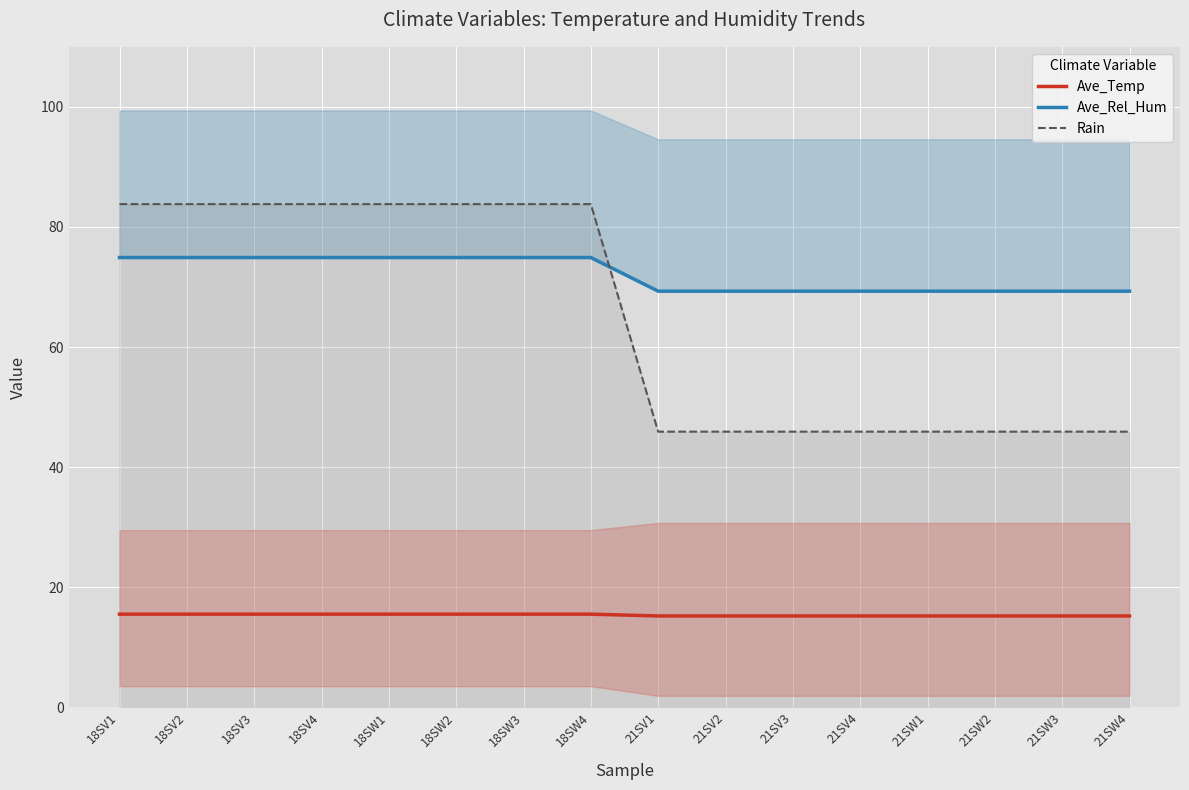

The Rain series shows 83.8 at 18SW2. True or false?

True